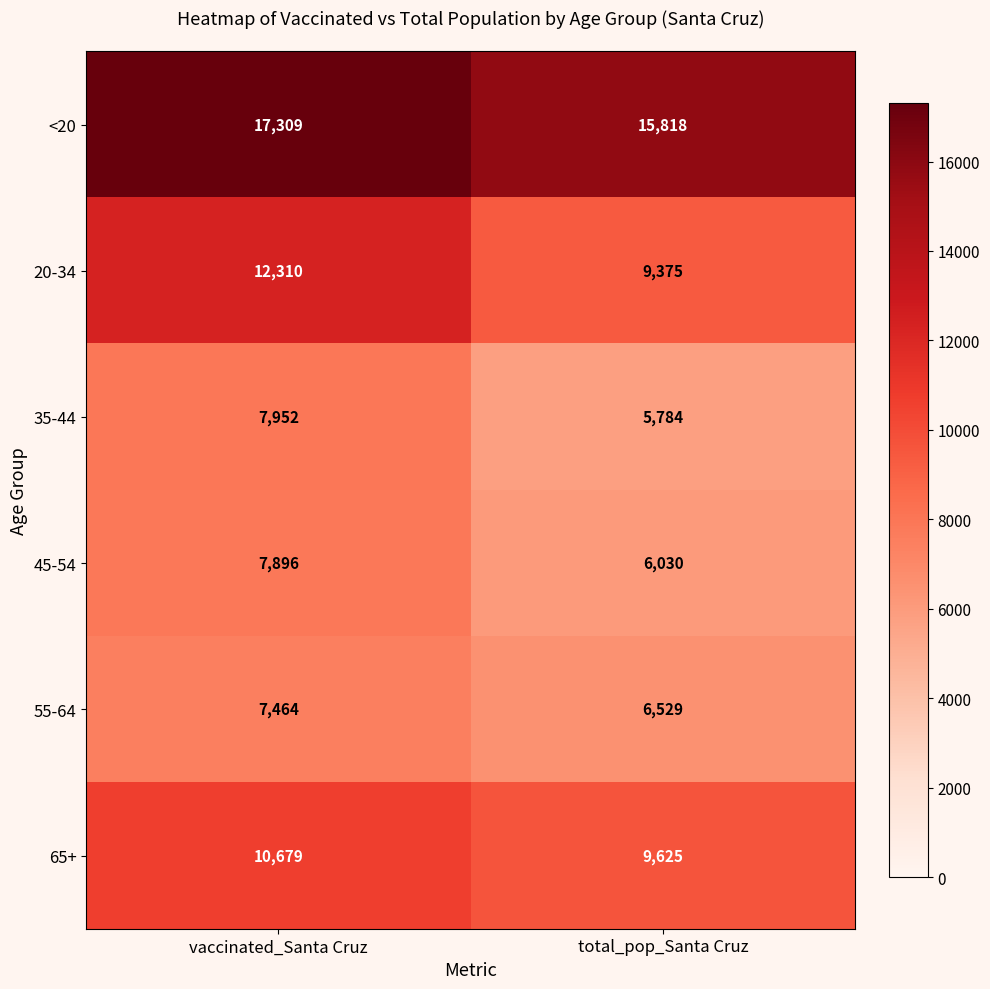

What is the minimum value for 45-54?

6030